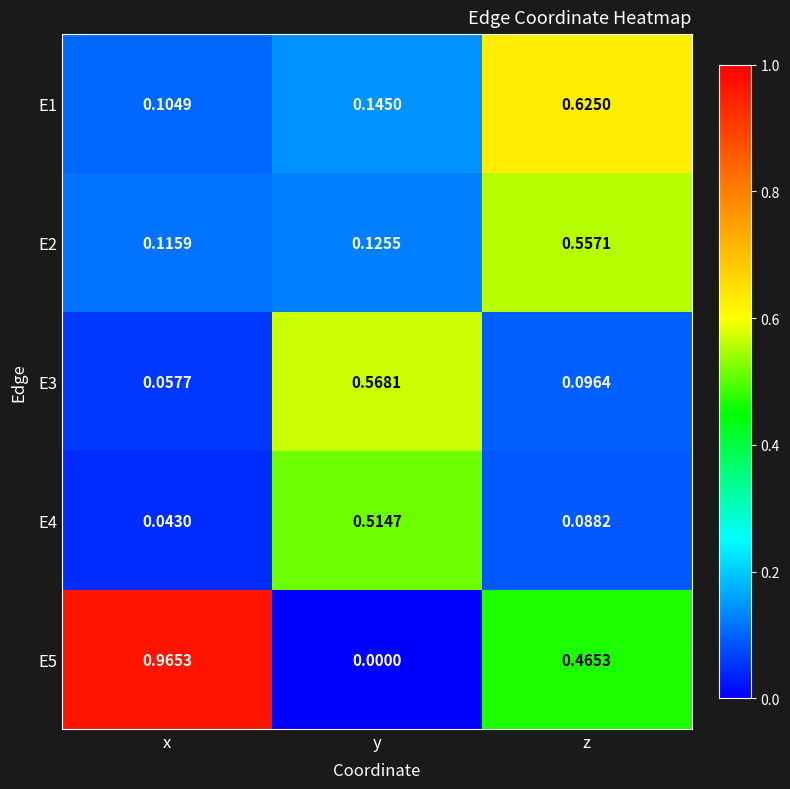

At which category does the chart reach its minimum across all series?

y